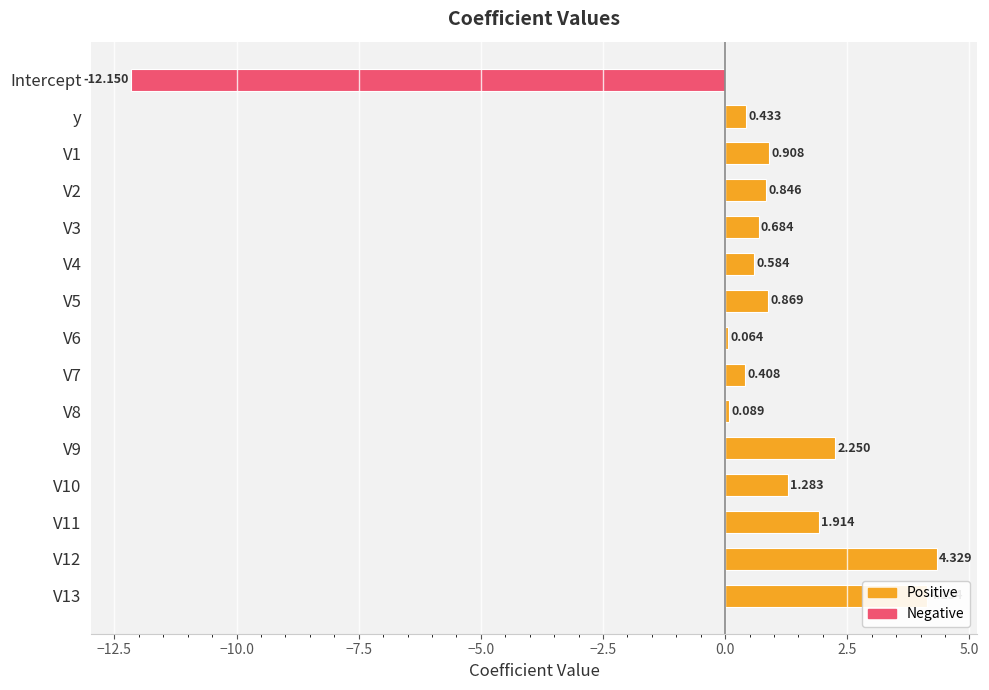

Which label corresponds to the smallest value in the chart?

Intercept